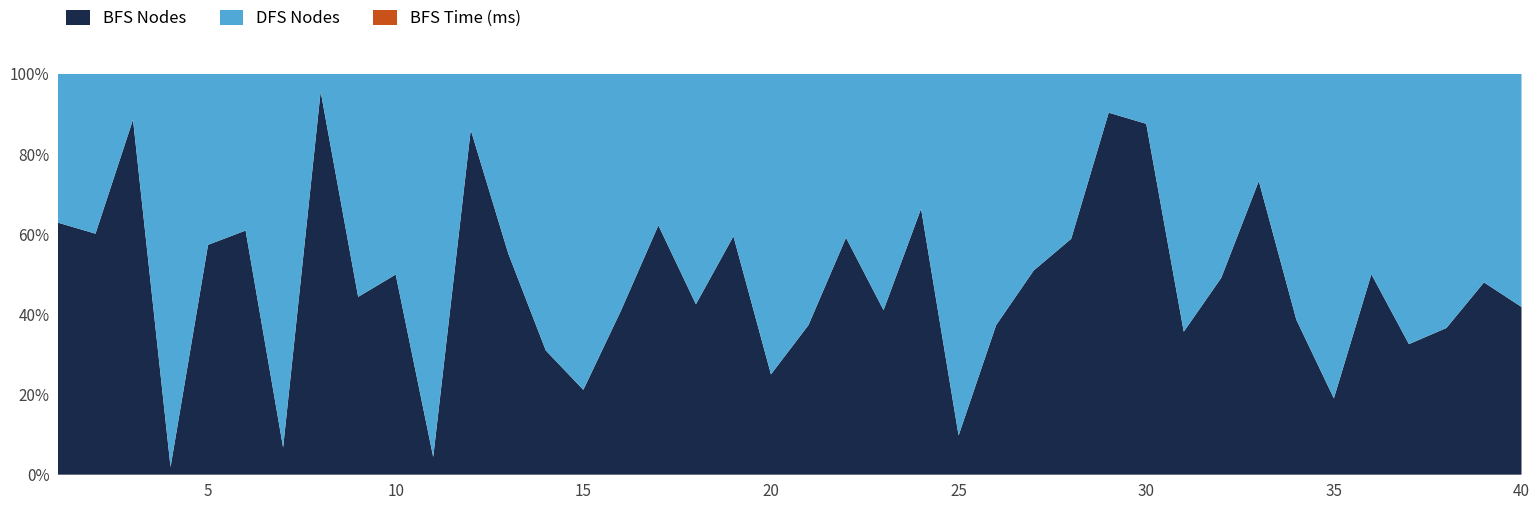

Reading left to right, what are all the values shown in this chart?

BFS Nodes: 517488	507696	535862	11198	47297	201756	7803	474128	323757	99146	3149	512200	524822	247514	19968	126124	574226	426701	549981	180436	206708	365527	334749	147486	57599	289076	497061	440103	529432	520450	277178	430263	463424	111325	129810	317930	29060	304788	172631	295000
DFS Nodes: 305577	336685	68975	578086	35154	129453	107311	21654	406238	99391	68270	83143	426436	551313	74360	182526	348854	576869	374486	540470	347146	252760	480914	74791	531704	486018	478985	307790	56677	73988	499903	445743	169125	176619	552058	317732	60151	528010	187224	410000
BFS Time: 226	261	278	40	56	126	39	248	178	78	35	265	268	144	43	91	286	223	277	118	125	200	185	101	60	164	256	232	269	264	158	224	239	83	98	175	47	171	112	180
DFS Time: 163	178	64	298	49	89	80	46	207	75	61	69	212	278	65	109	179	296	190	276	180	139	251	67	275	252	245	163	58	66	254	226	106	108	279	167	62	267	114	200